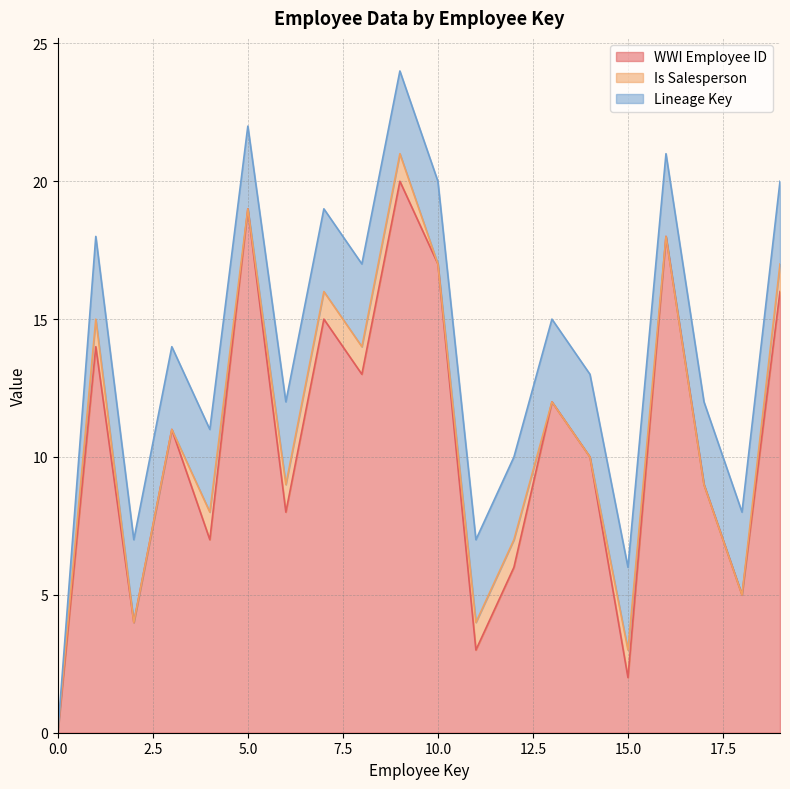

How many series are shown in this chart?

3